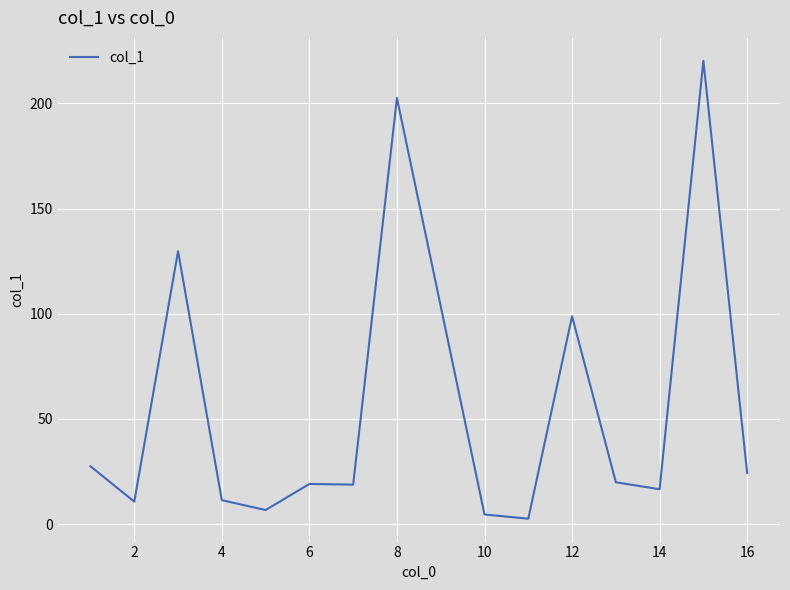

What is the greatest value displayed?

220.2